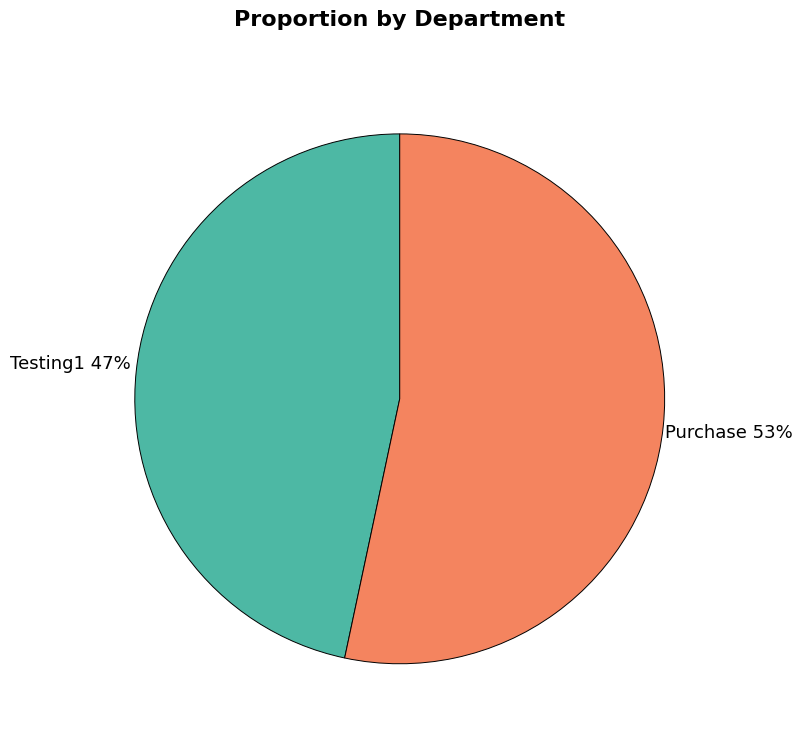

The Testing1 slice represents 58% of the pie. True or false?

False